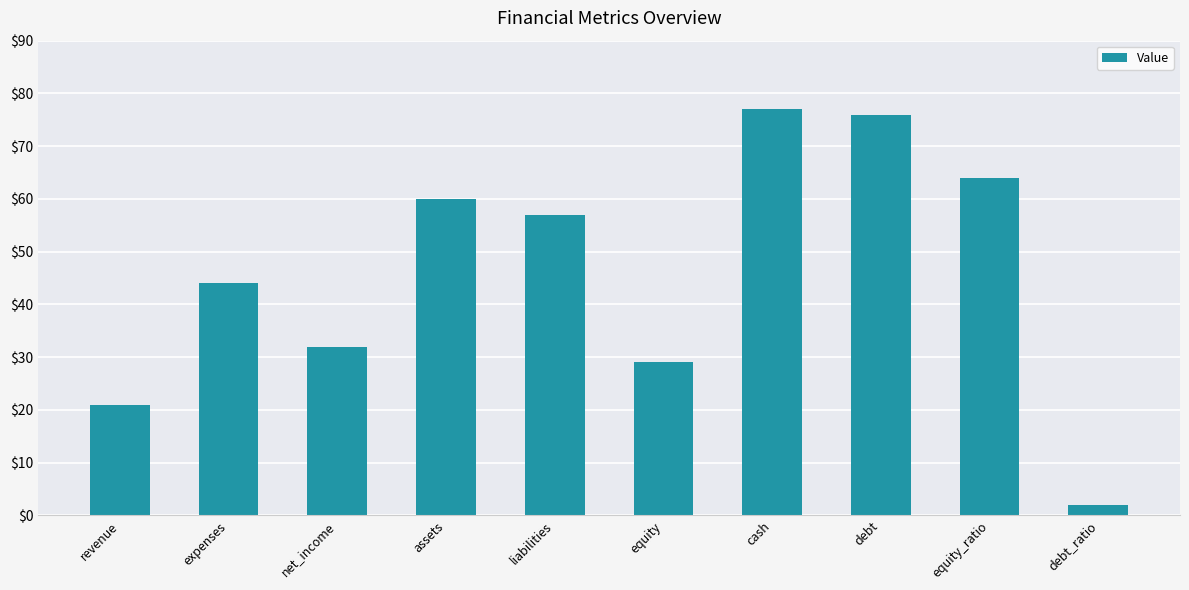

The value at assets is 60. True or false?

True